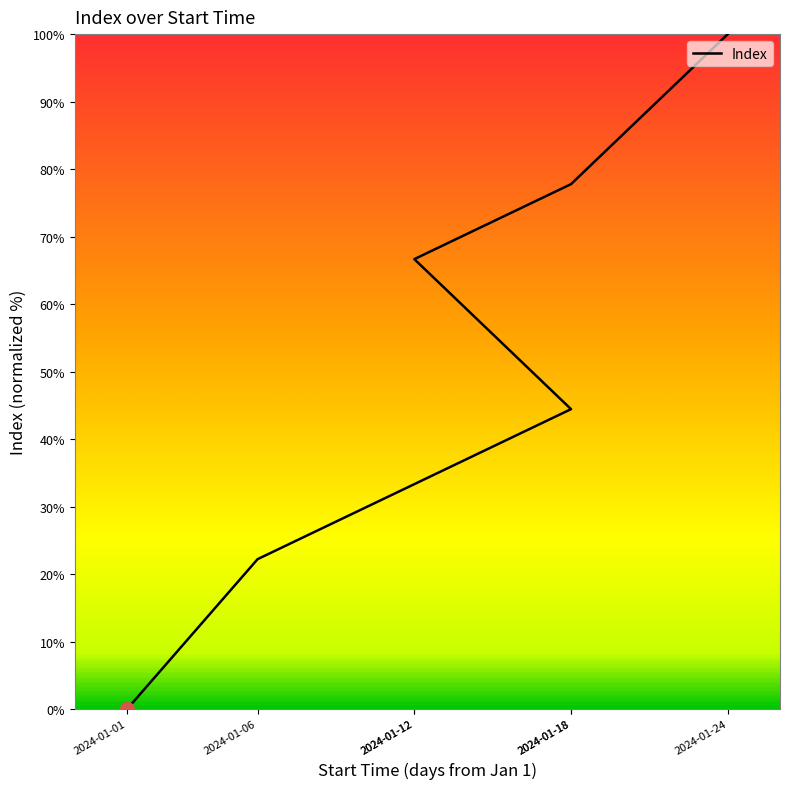

Which label corresponds to the largest value in the chart?

2024-01-24